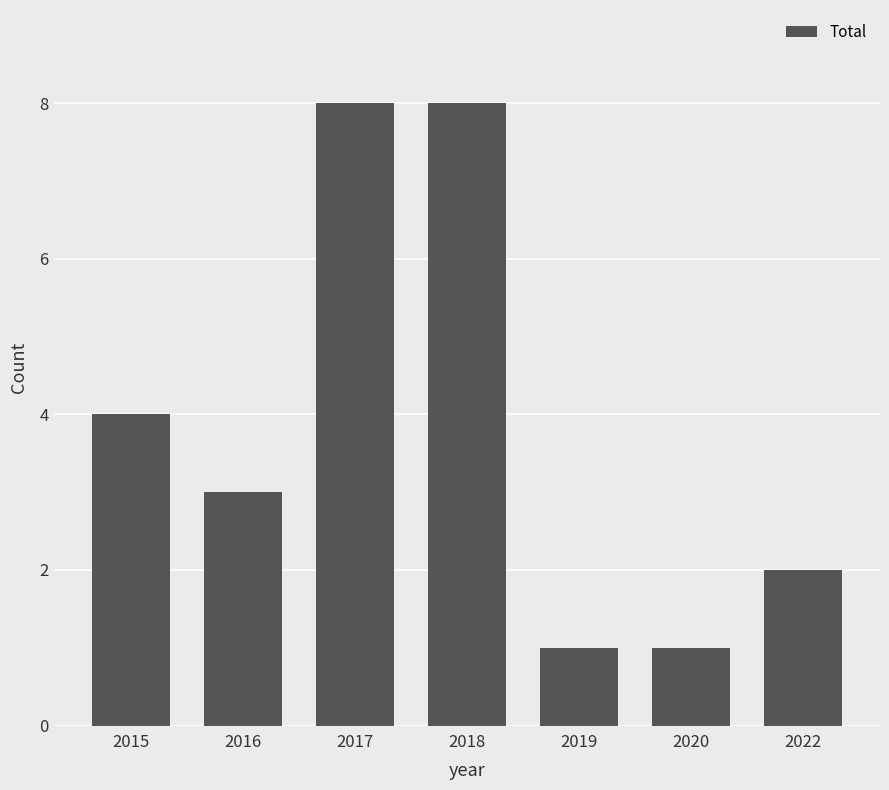

Where does the data first go above 3?

2015